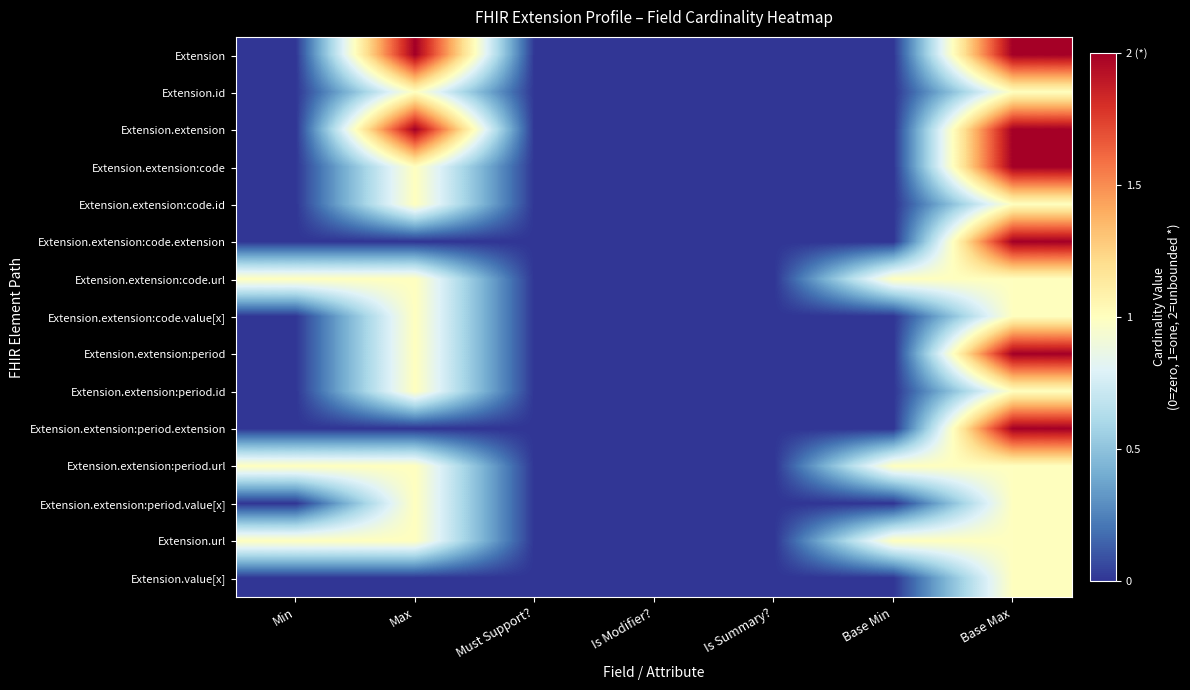

At Max, list the series in order from smallest to largest.

Extension.extension:code.extension, Extension.extension:period.extension, Extension.value[x], Extension.id, Extension.extension:code, Extension.extension:code.id, Extension.extension:code.url, Extension.extension:code.value[x], Extension.extension:period, Extension.extension:period.id, Extension.extension:period.url, Extension.extension:period.value[x], Extension.url, Extension, Extension.extension